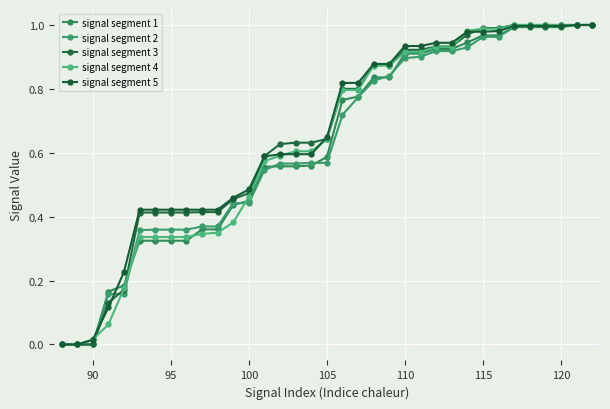

What are all the series names shown in the legend?

signal segment 1, signal segment 2, signal segment 3, signal segment 4, signal segment 5